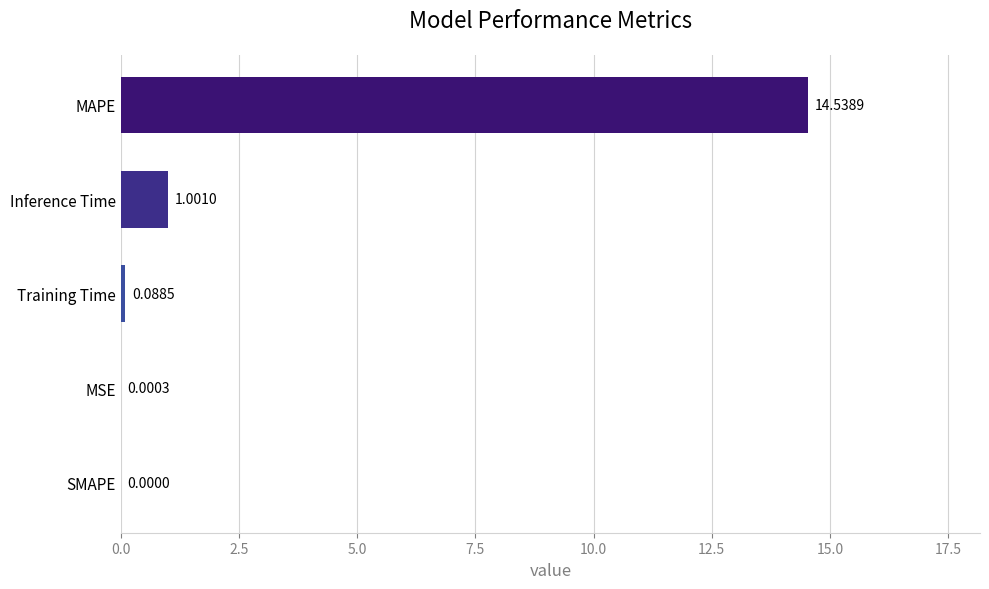

What is the change in value from Inference Time to MSE?

-1.0